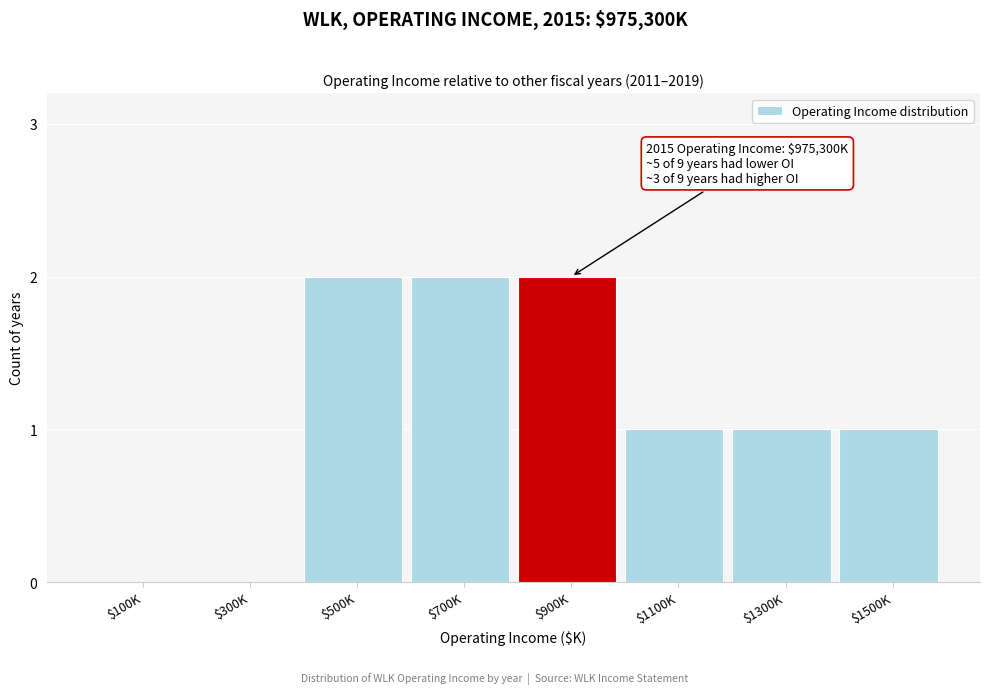

True or false: the data shows -1 at $300K.

False